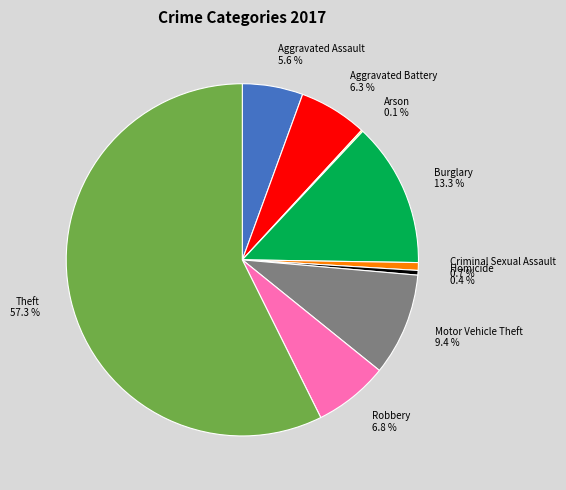

Approximately how many times larger is the value at Aggravated Assault compared to Burglary?

0.4